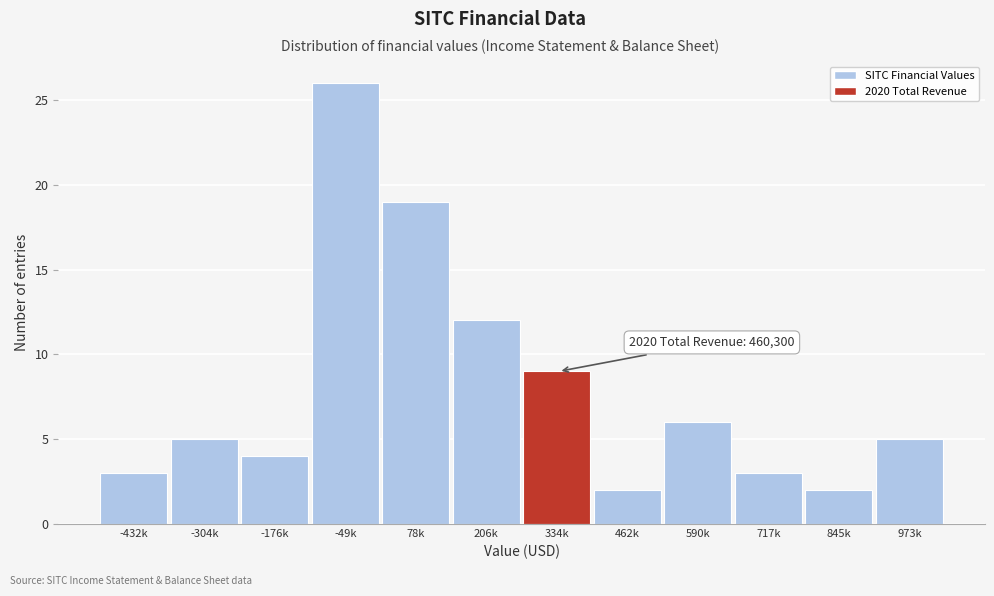

Reading left to right, extract all data points from this chart.

-432k=3	-304k=5	-176k=4	-49k=26	78k=19	206k=12	334k=9	462k=2	590k=6	717k=3	845k=2	973k=5